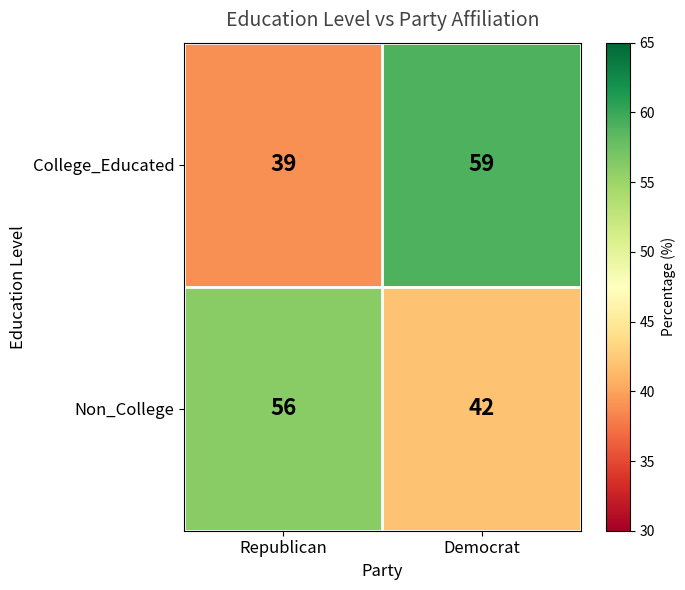

At which category does the chart reach its minimum across all series?

Republican